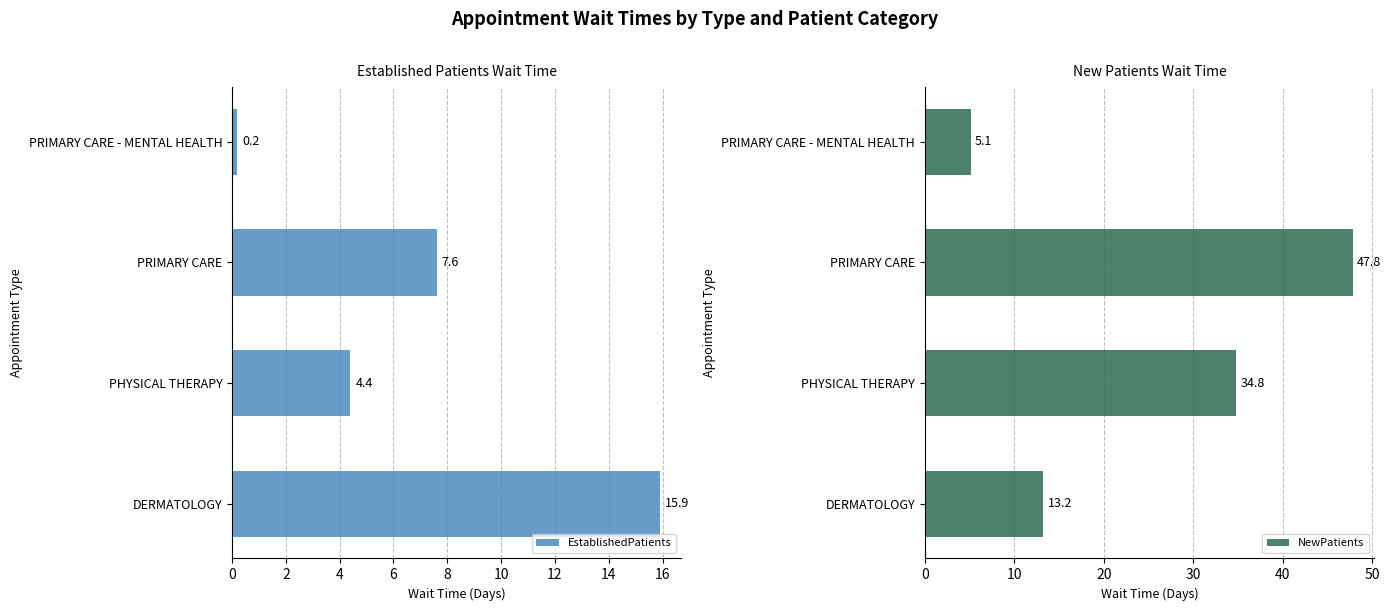

Reading left to right, what are all the values shown in this chart?

EstablishedPatients: 15.9	4.4	7.6	0.2
NewPatients: 13.2	34.8	47.8	5.1